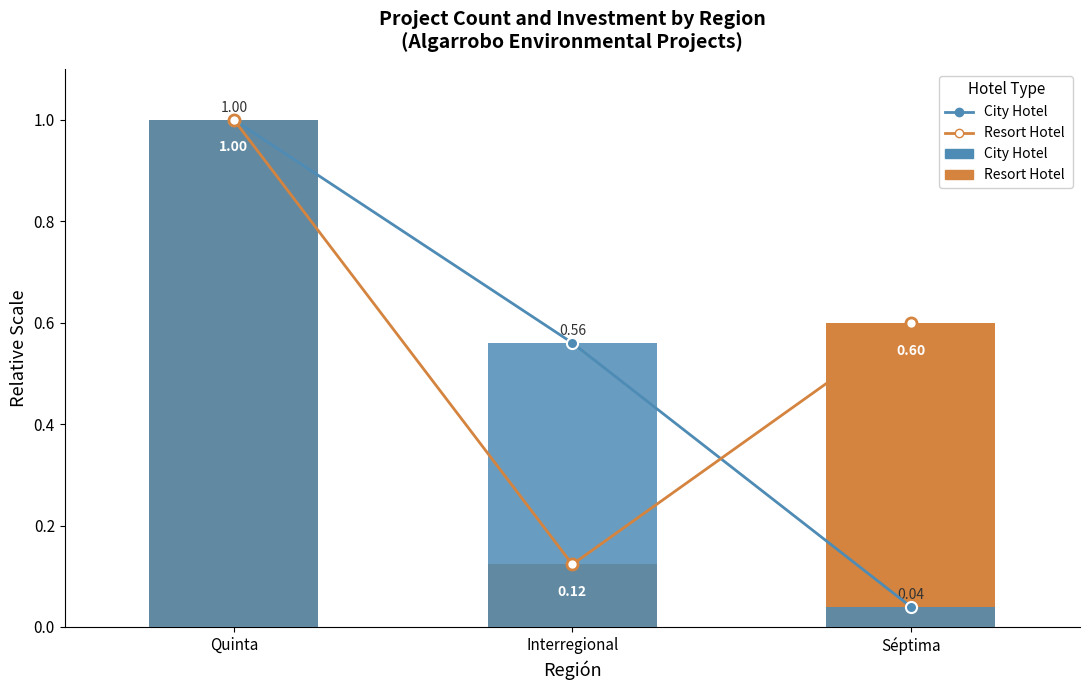

Between Quinta and Interregional, which series saw the biggest shift?

Resort Hotel